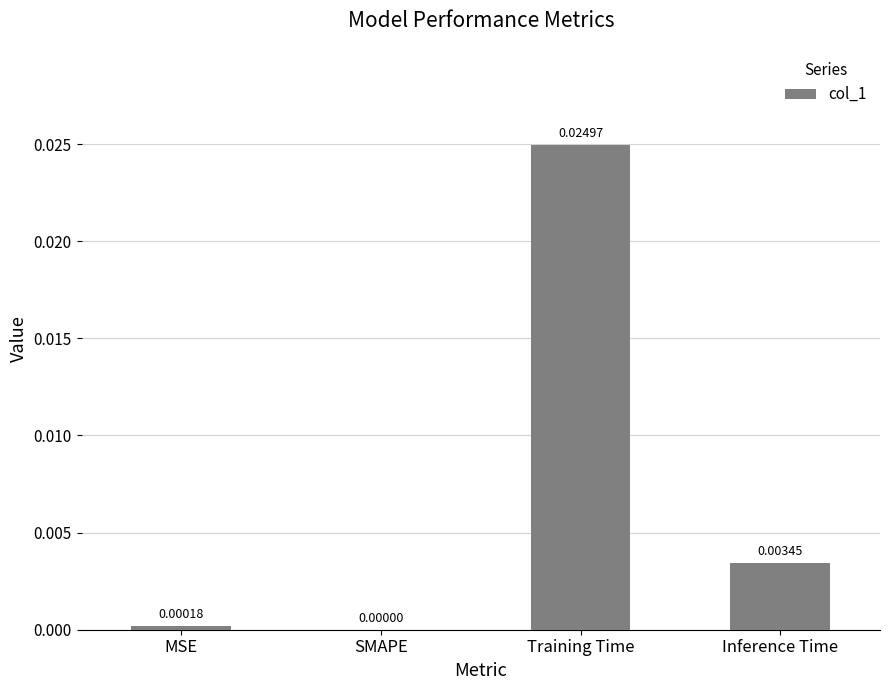

Which label corresponds to the largest value in the chart?

Training Time